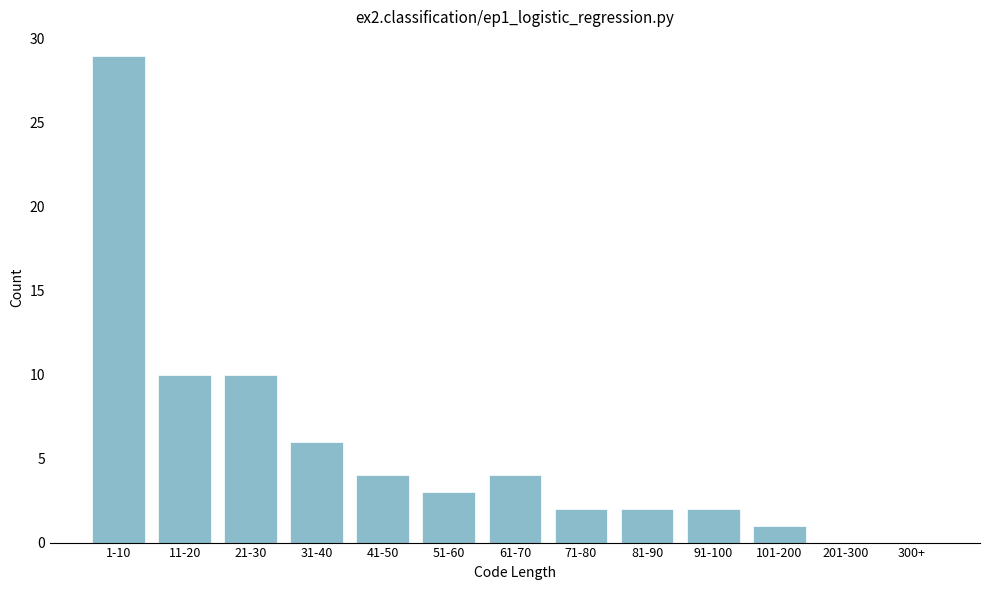

Reading right to left, transcribe all the data shown in this chart.

300+=0	201-300=0	101-200=1	91-100=2	81-90=2	71-80=2	61-70=4	51-60=3	41-50=4	31-40=6	21-30=10	11-20=10	1-10=29